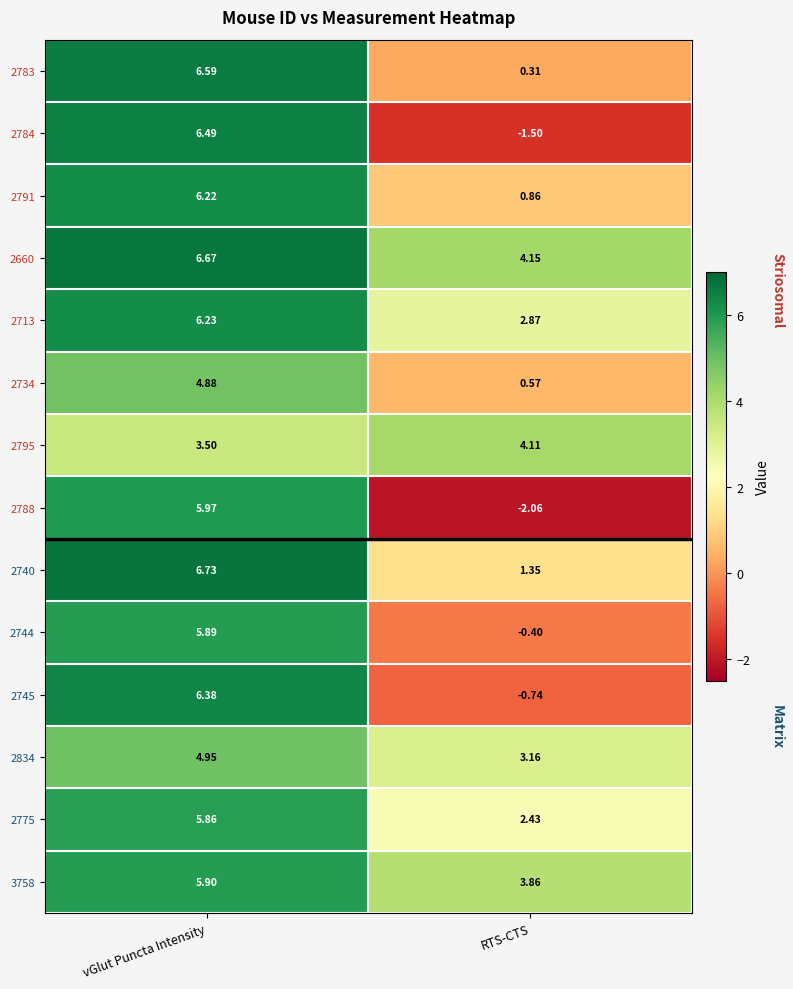

What is the difference between the highest and lowest values at RTS-CTS?

6.2